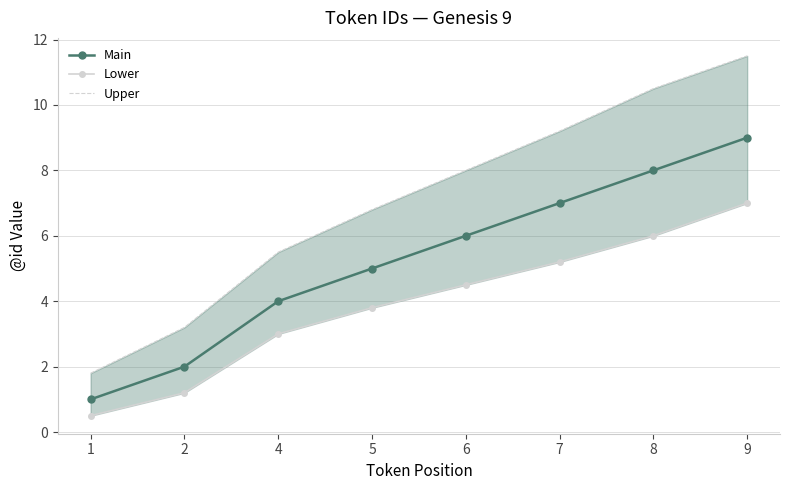

How many lines are shown in the chart?

3